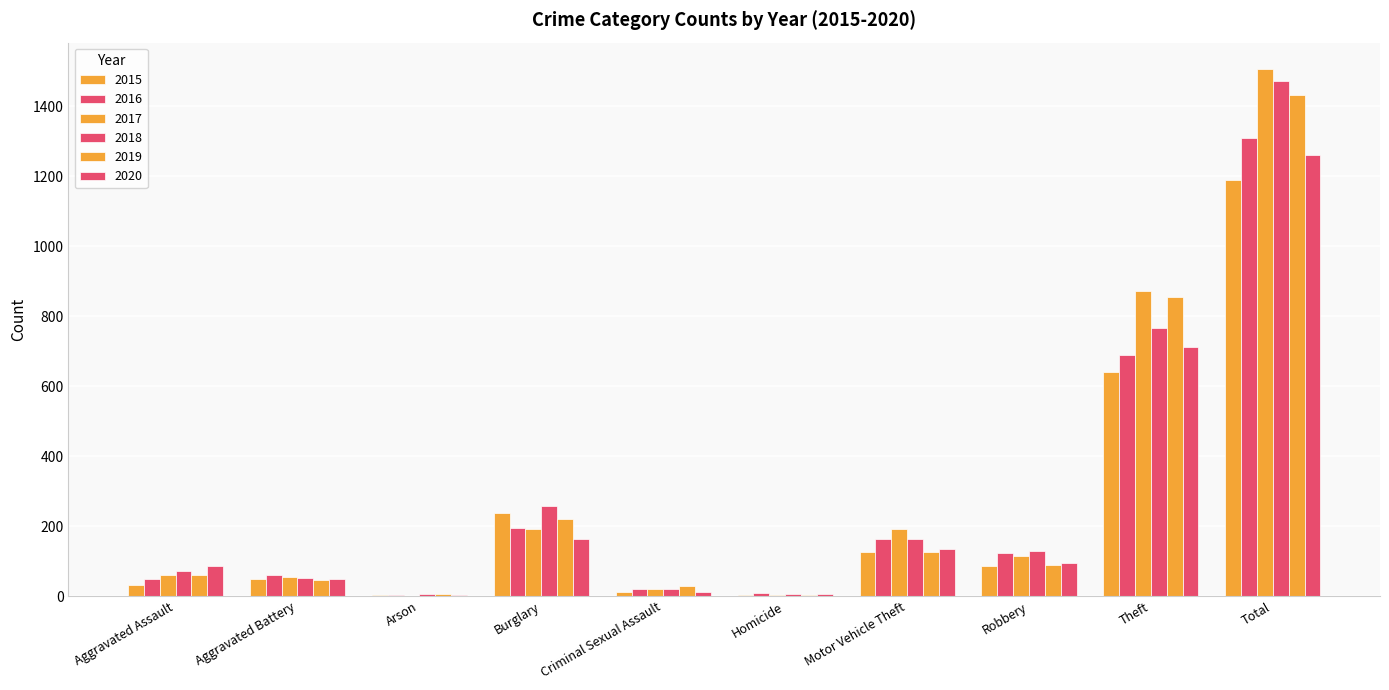

Rank the categories by 2018 value from lowest to highest.

Homicide, Arson, Criminal Sexual Assault, Aggravated Battery, Aggravated Assault, Robbery, Motor Vehicle Theft, Burglary, Theft, Total